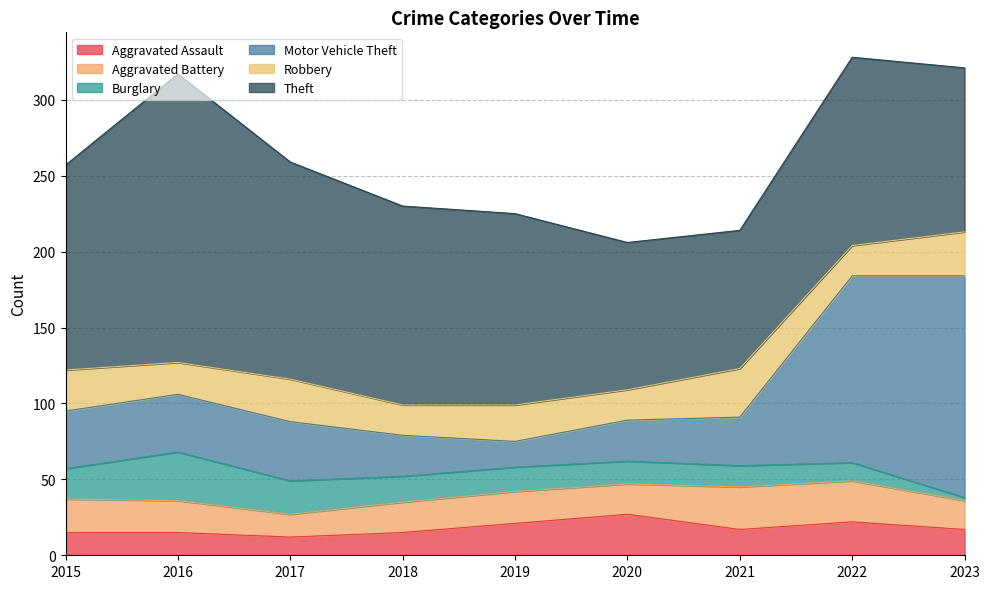

Where does the Aggravated Assault series first go above 17?

2019